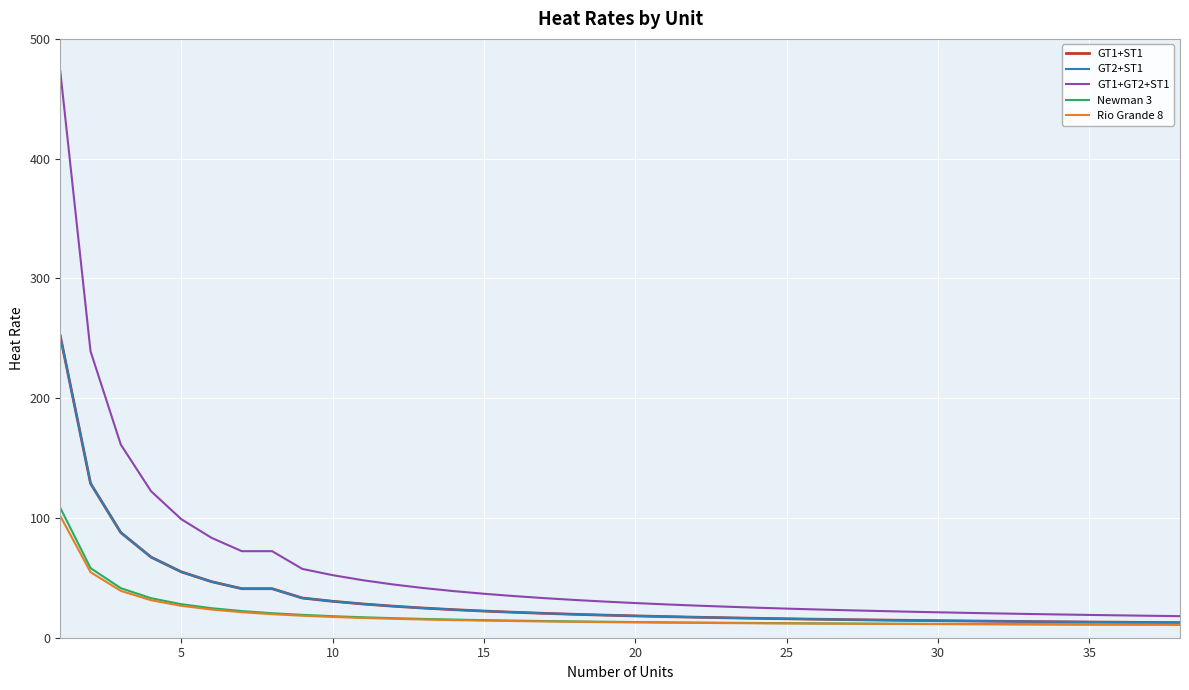

Is this an area chart (filled region under the line)?

No